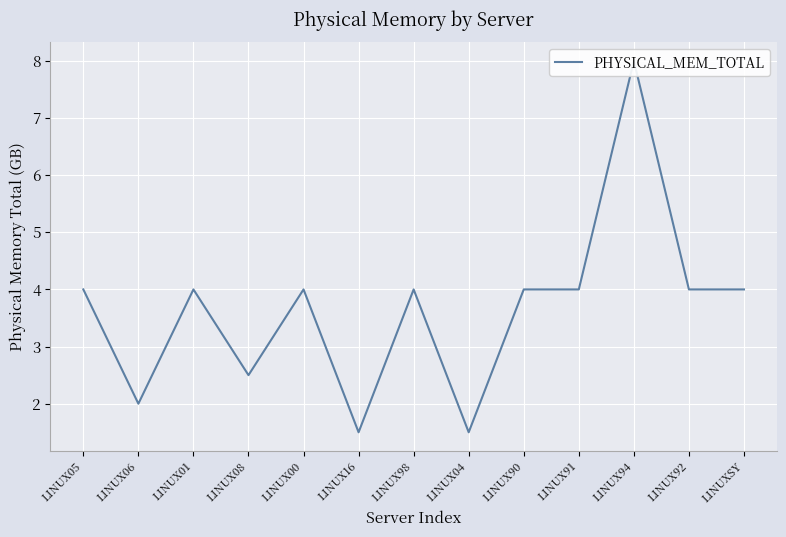

Reading left to right, transcribe all the data shown in this chart.

LINUX05=4.0	LINUX06=2.0	LINUX01=4.0	LINUX08=2.5	LINUX00=4.0	LINUX16=1.5	LINUX98=4.0	LINUX04=1.5	LINUX90=4.0	LINUX91=4.0	LINUX94=8.0	LINUX92=4.0	LINUXSY=4.0